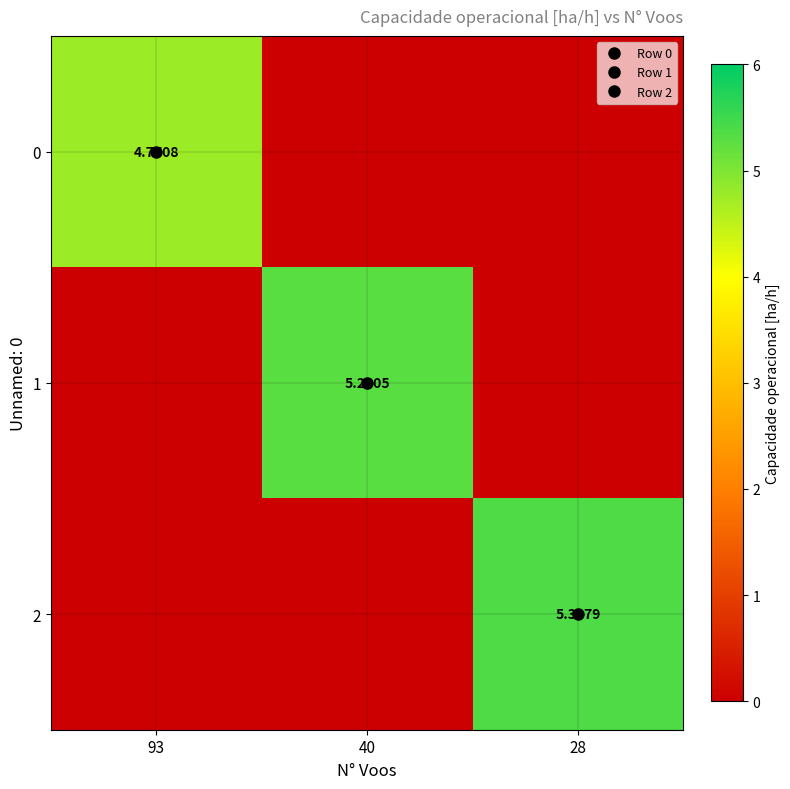

Is the value of 2 at 93 greater than the value of 0 at 93?

No